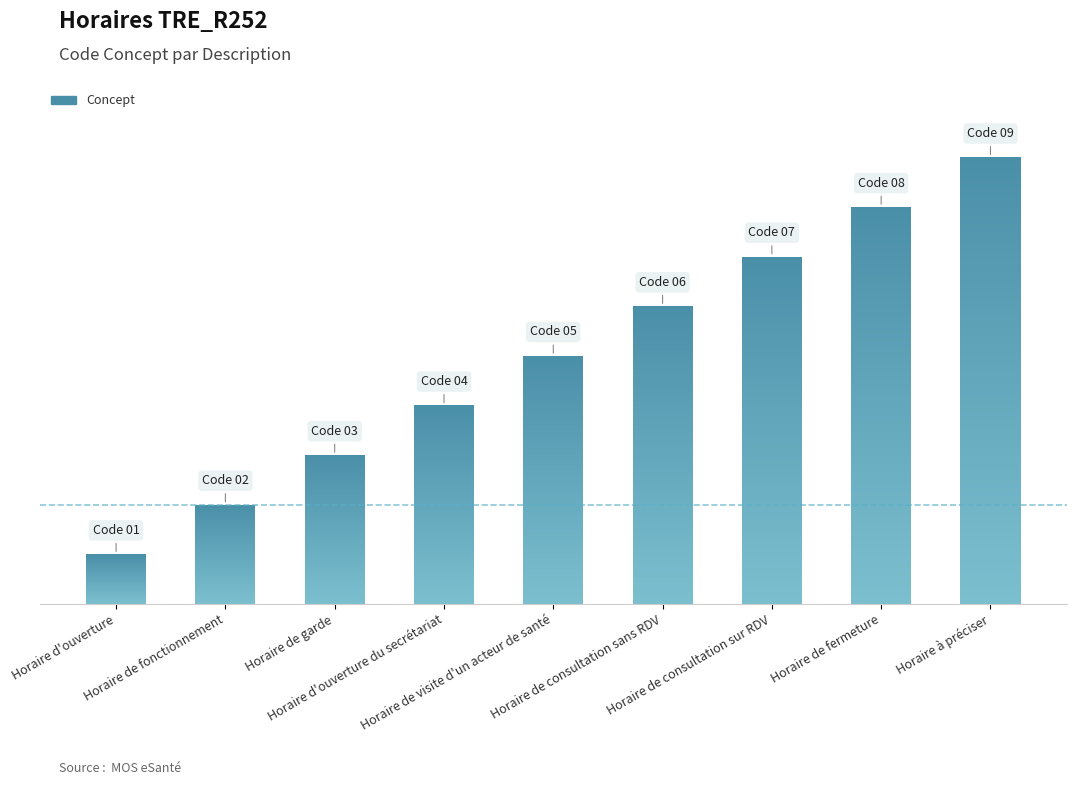

What is the difference between the values at Horaire de fermeture and Horaire de fonctionnement?

6